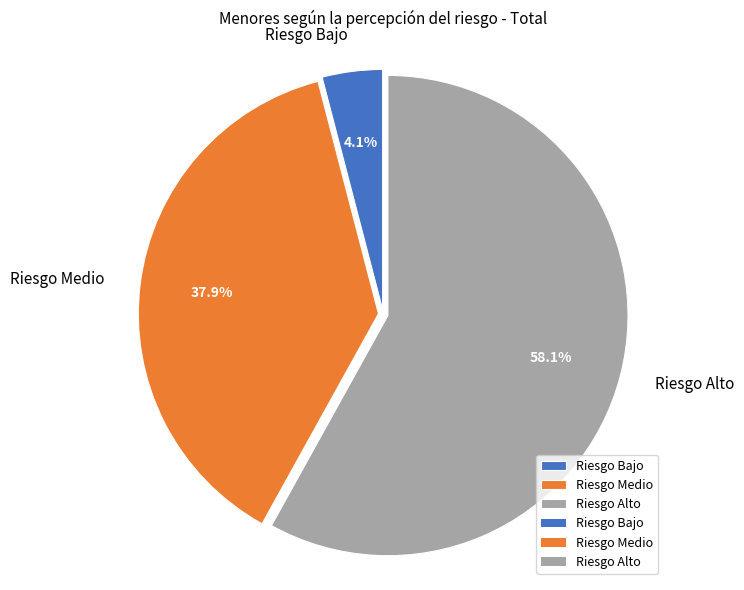

To the nearest percent, what is the average slice percentage?

33%